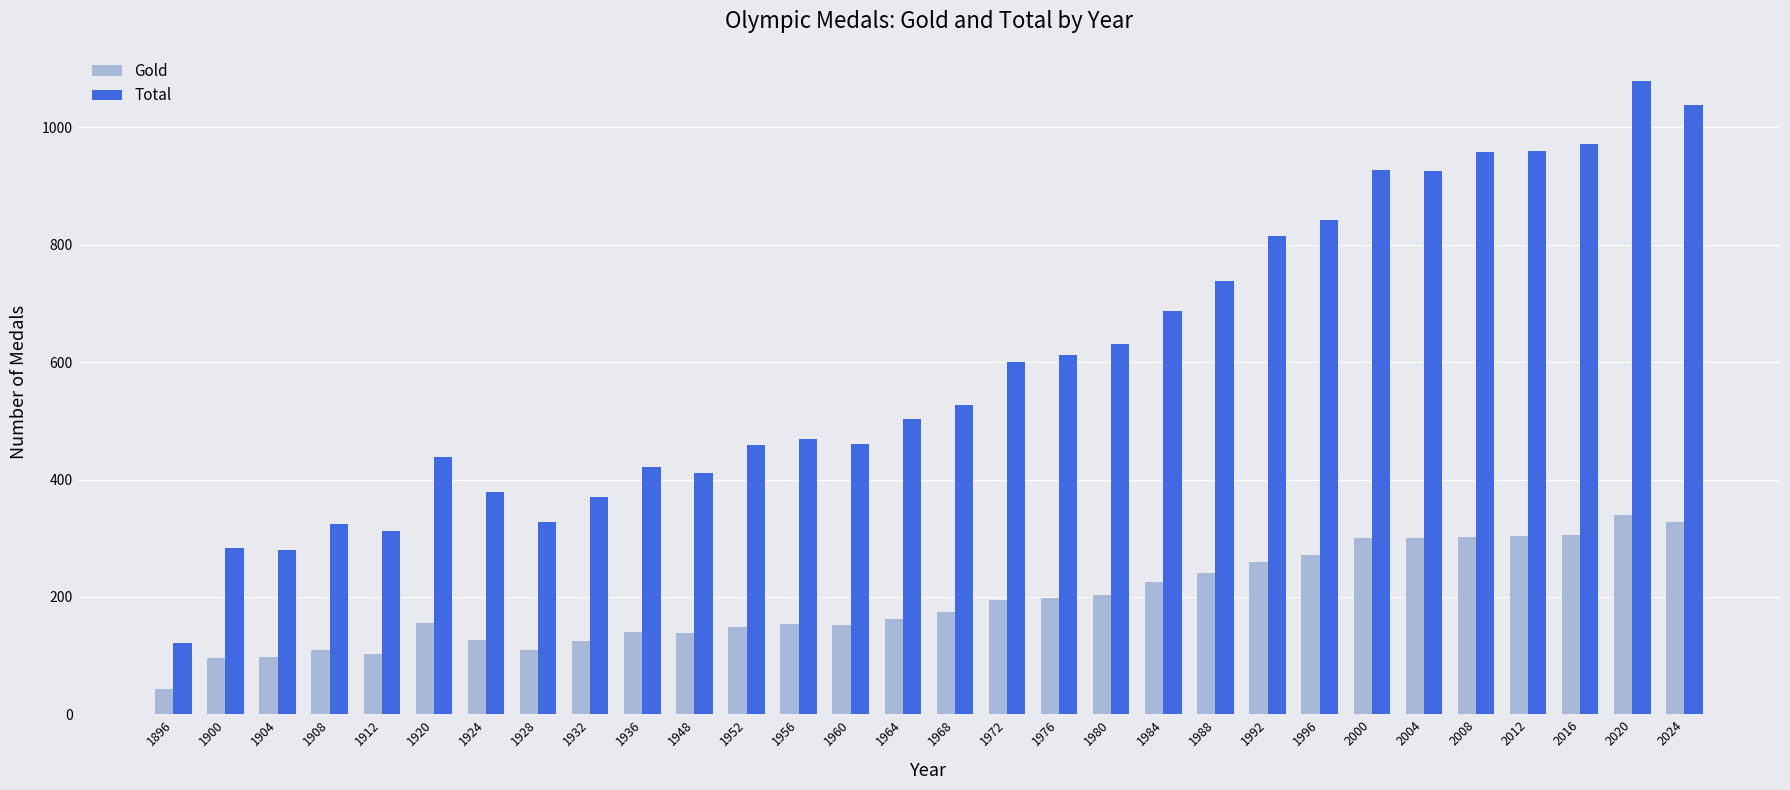

True or false: Gold has a value of 32 at 1952.

False